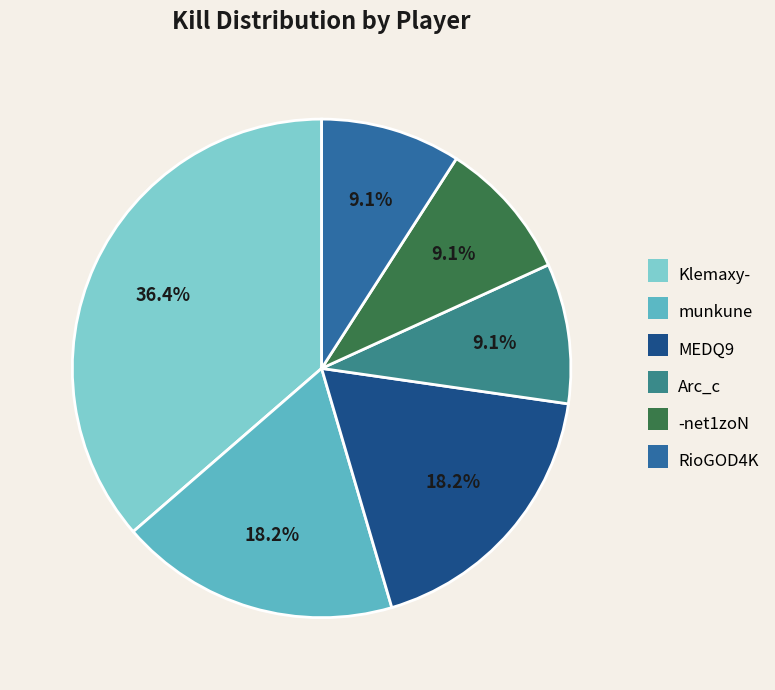

Does MEDQ9 represent more than half of the total?

No